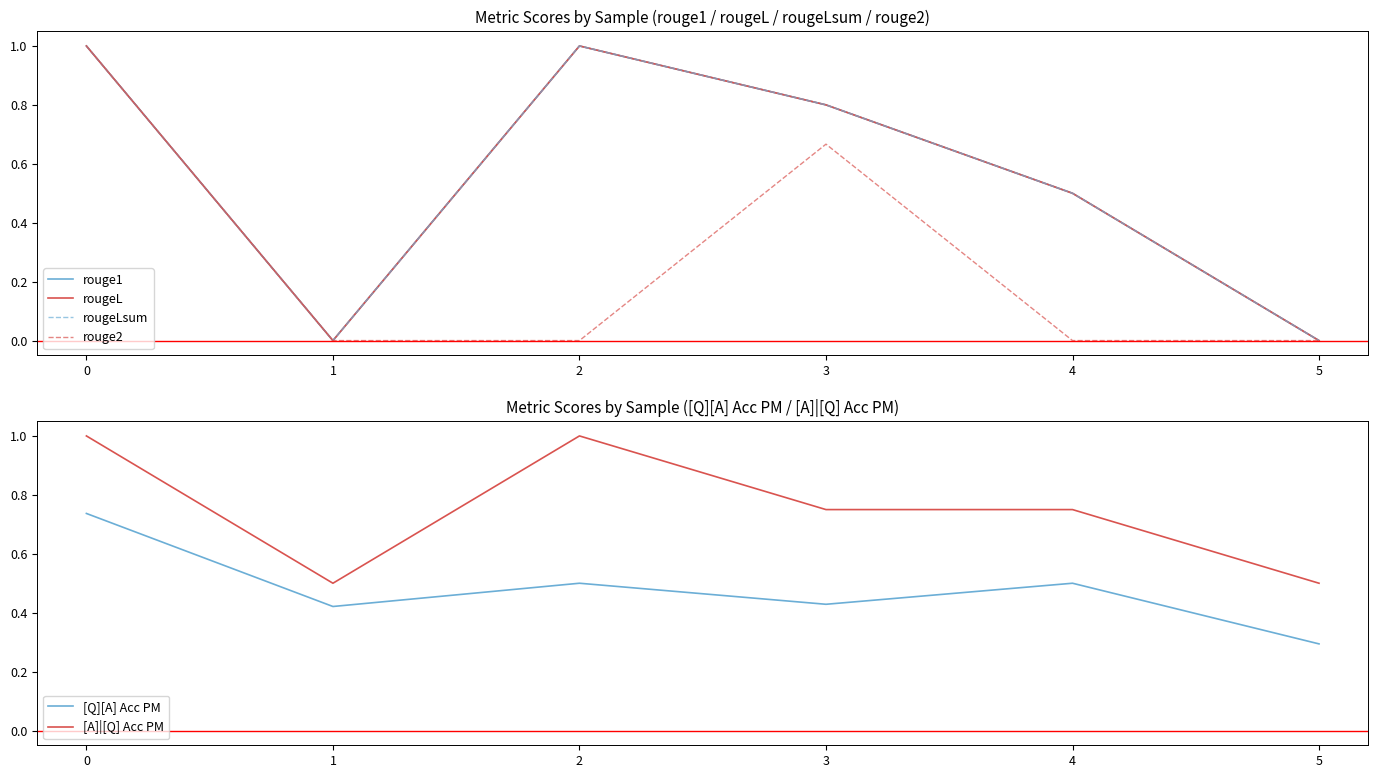

True or false: rougeL and [A]|[Q] Acc PM intersect in this chart.

True